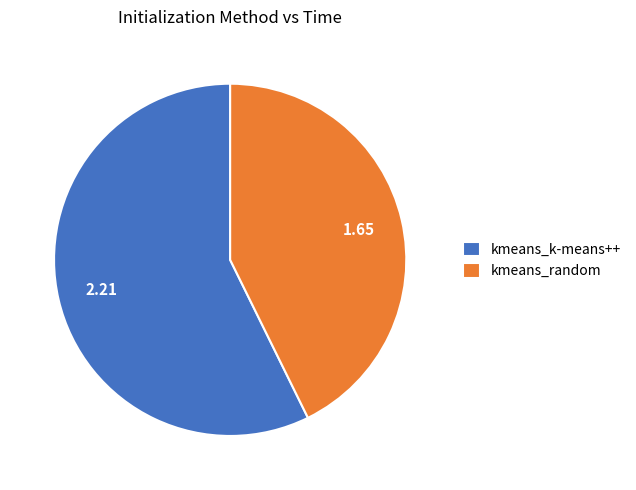

Count the number of slices in the pie.

2